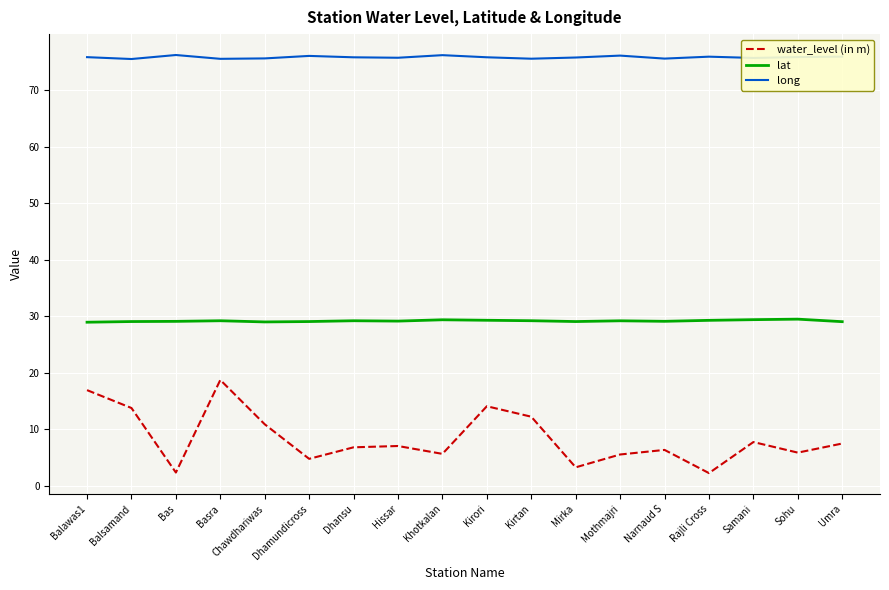

Which series has the largest range (max minus min)?

water_level (in m)